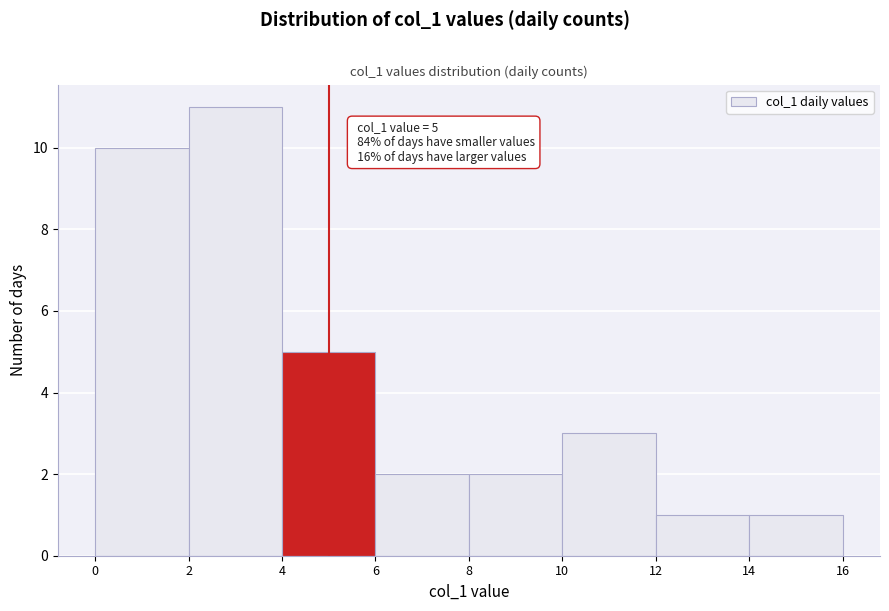

Which range on the x-axis has the tallest bar?

2 to 4